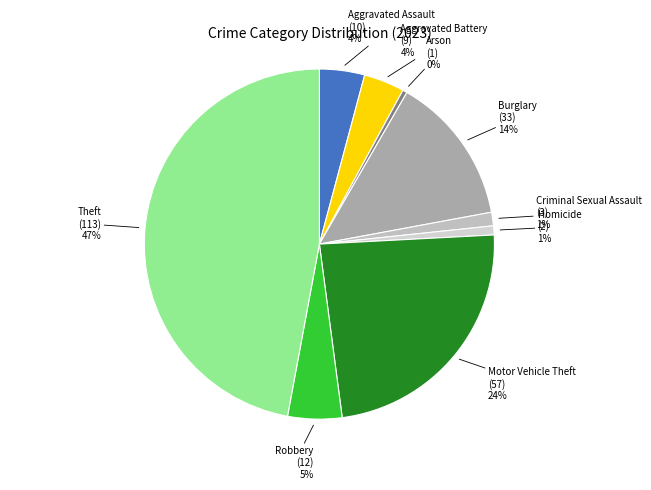

The Arson slice represents 0% of the pie. True or false?

True